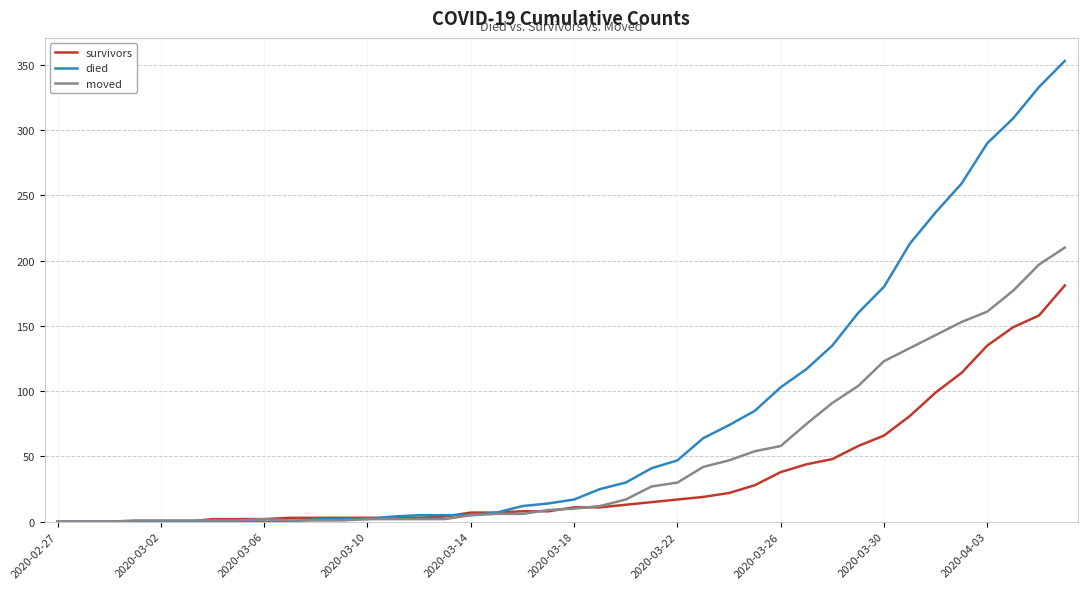

Does the chart have visible grid lines?

Yes